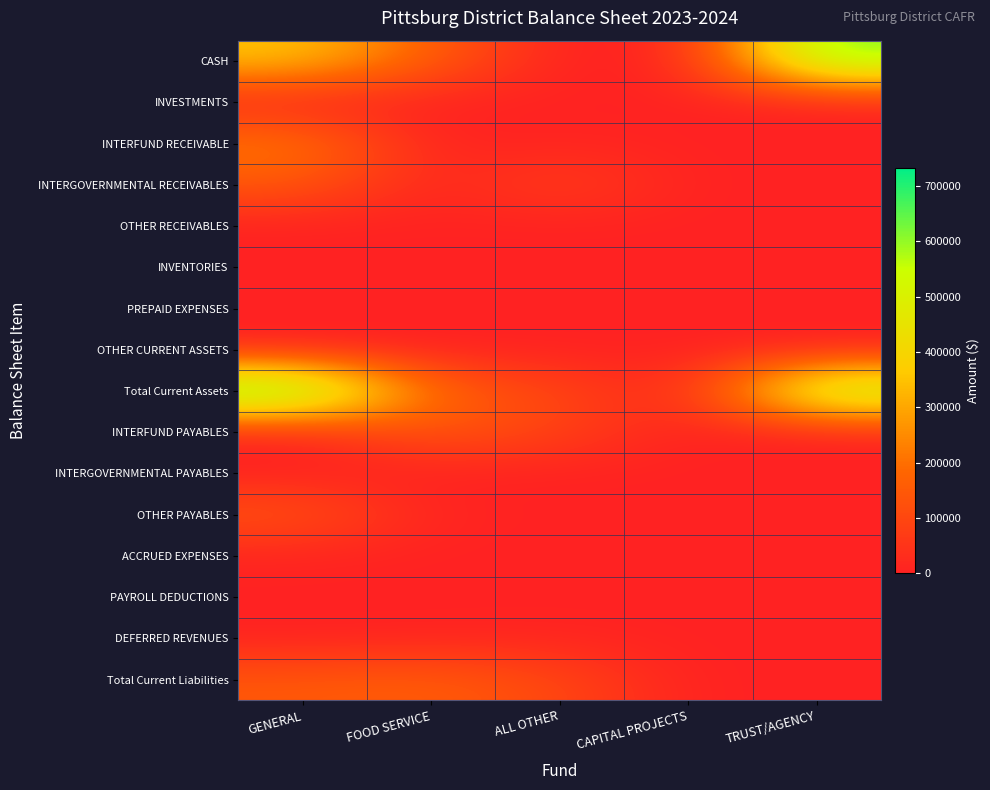

At which category is the sum across all series the highest?

GENERAL